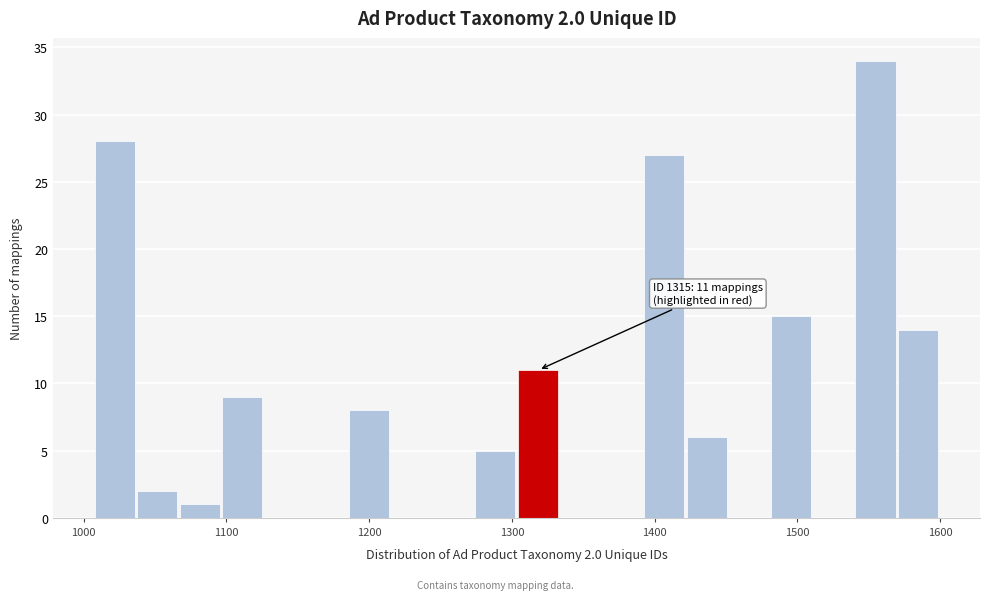

Read against the x-axis, roughly where is the centre of the tallest bar?

1550